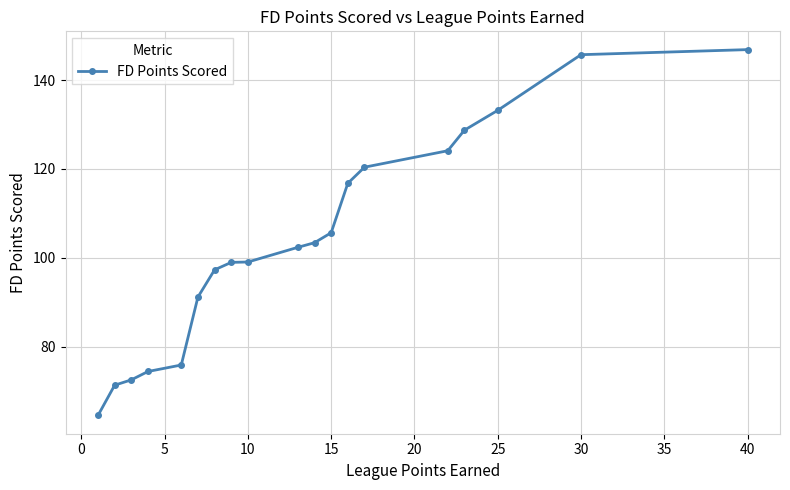

What is the difference between the second highest and minimum values?

81.1